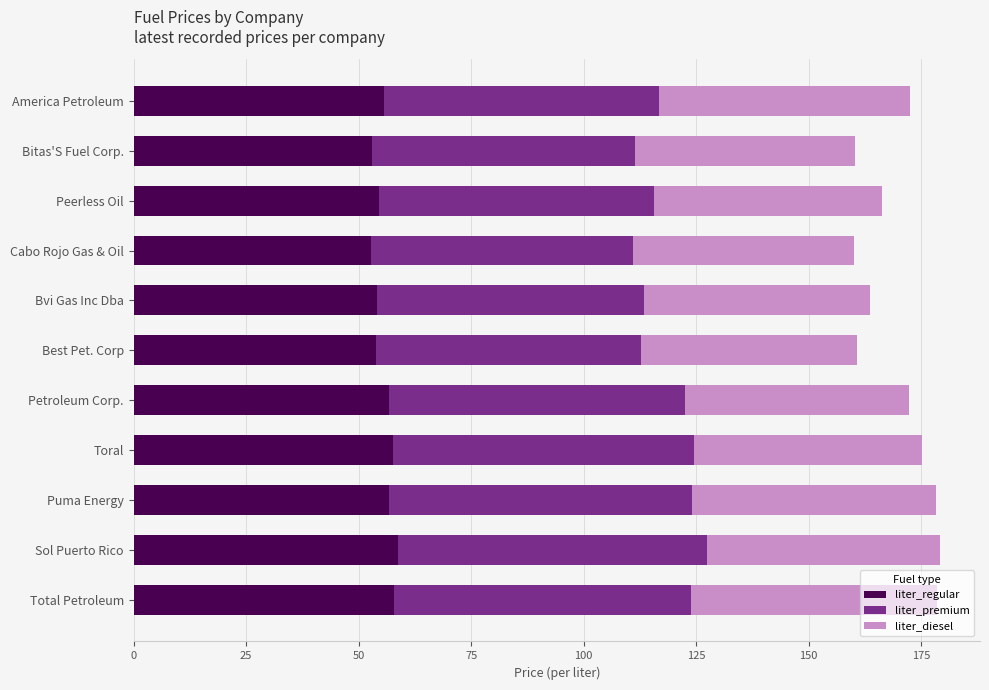

The value of liter_regular at Sol Puerto Rico is 86.1. True or false?

False